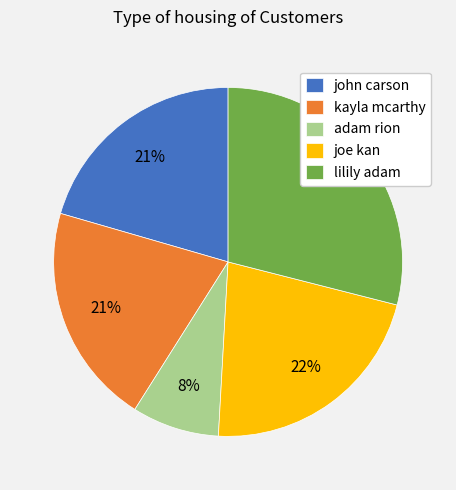

To the nearest percent, what portion does lilily adam represent?

29%